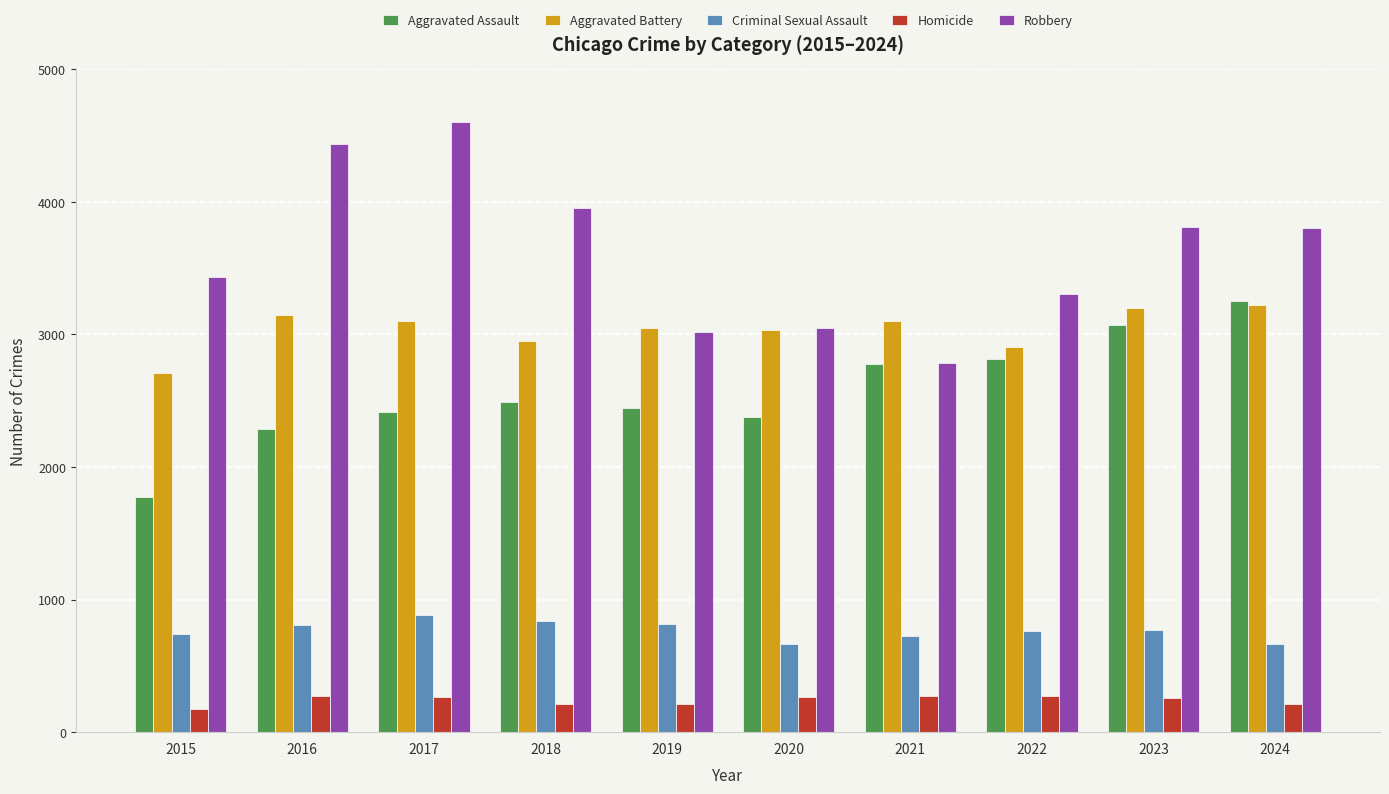

Which series has the largest total across all categories?

Robbery